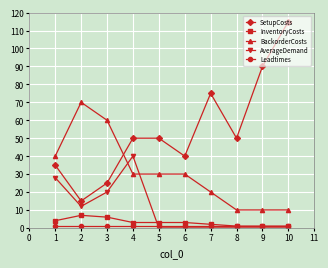

Does the chart have visible grid lines?

Yes